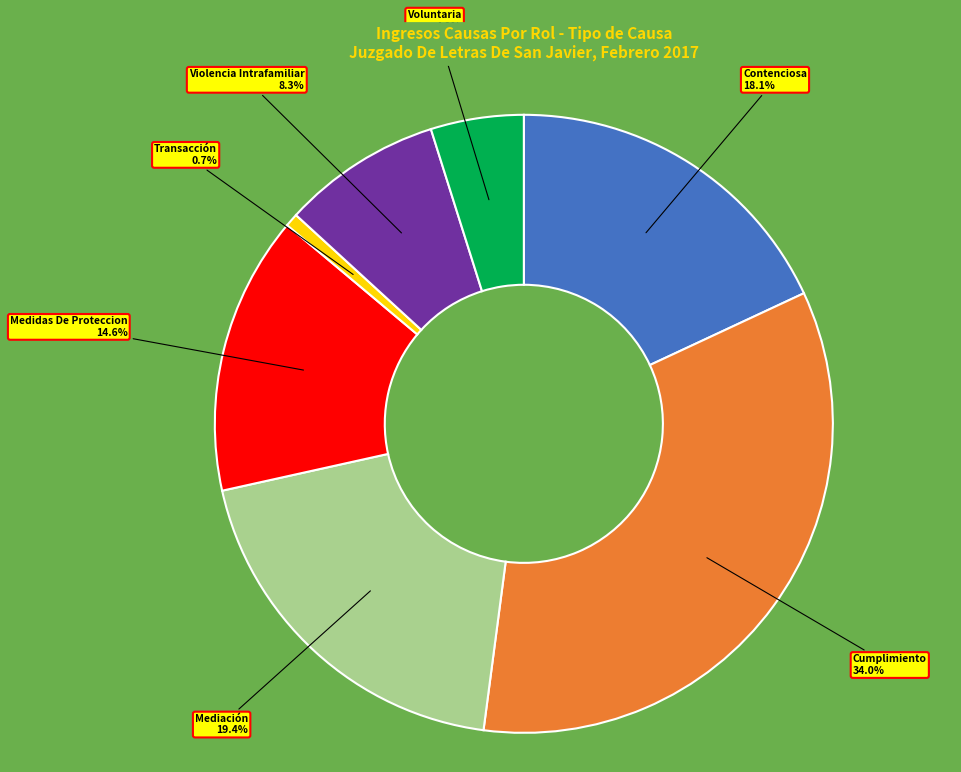

To the nearest percent, what percentage of the pie is Medidas De Proteccion?

15%